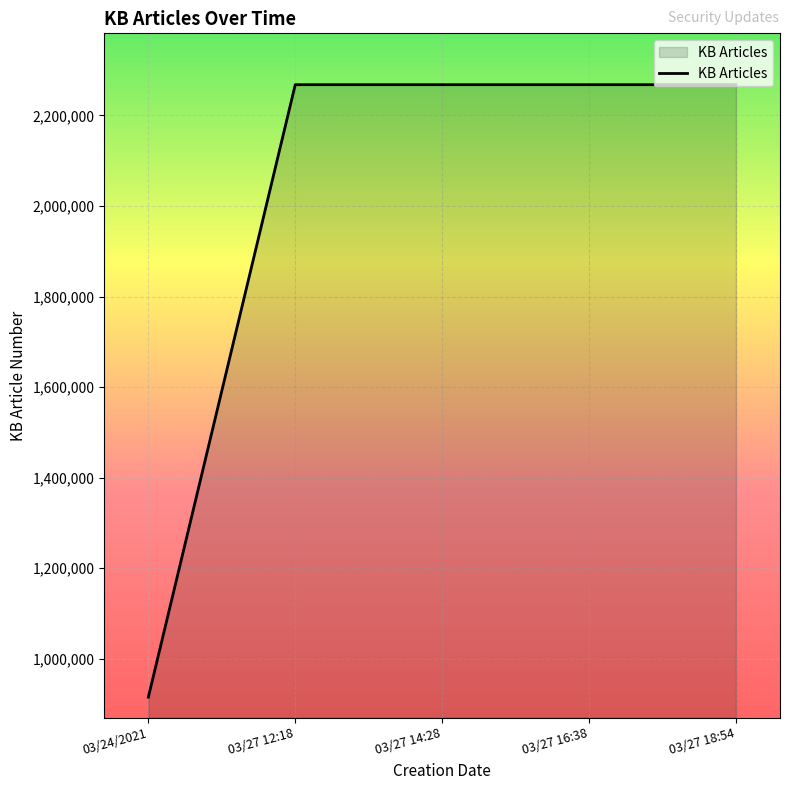

Does the chart have visible grid lines?

Yes